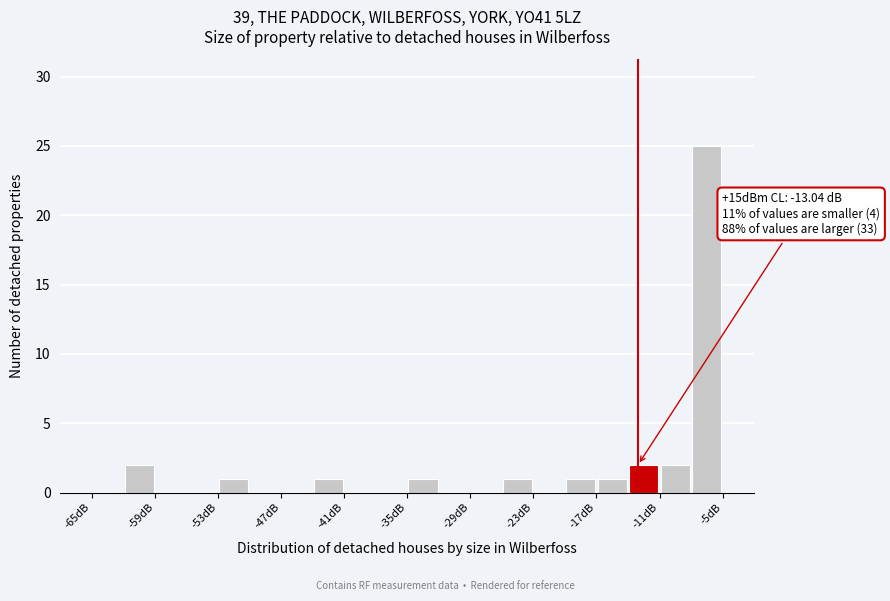

Around what value on the x-axis is the tallest bar? Give the approximate position of its centre, as read against the axis.

-6